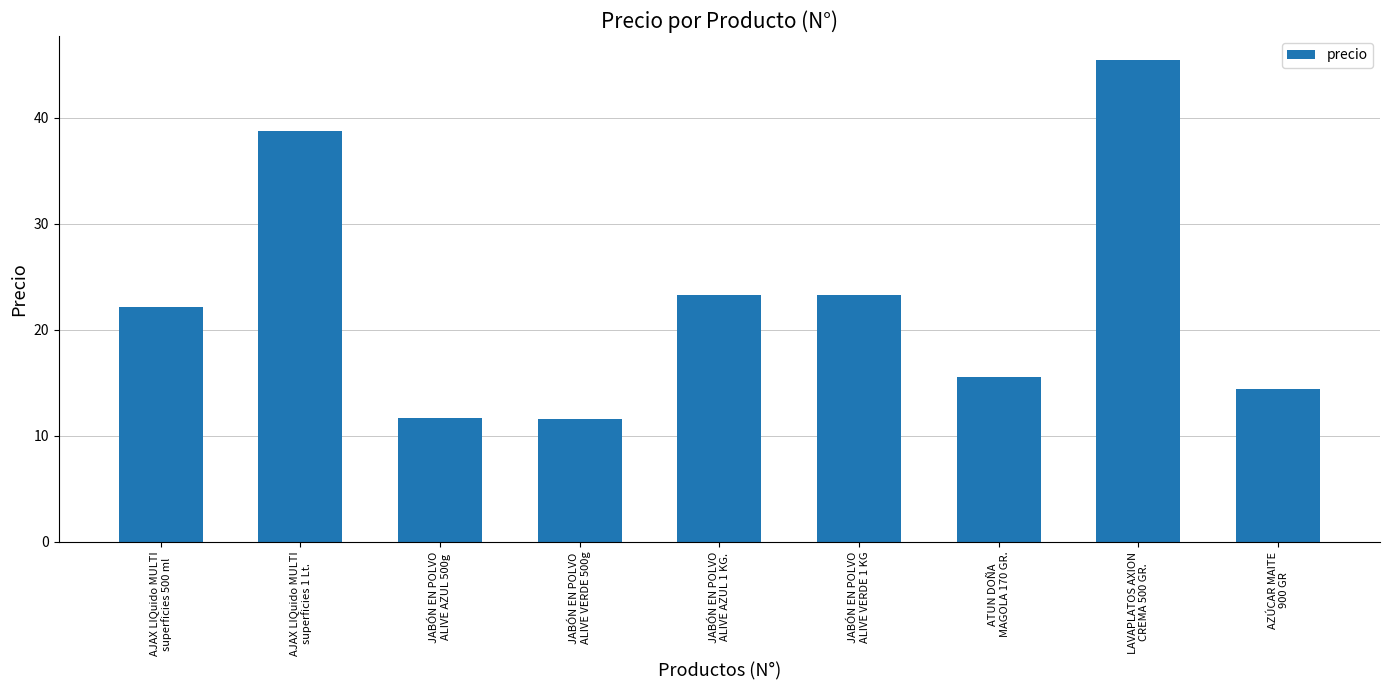

What is the value of the 7th bar from the left?

15.5